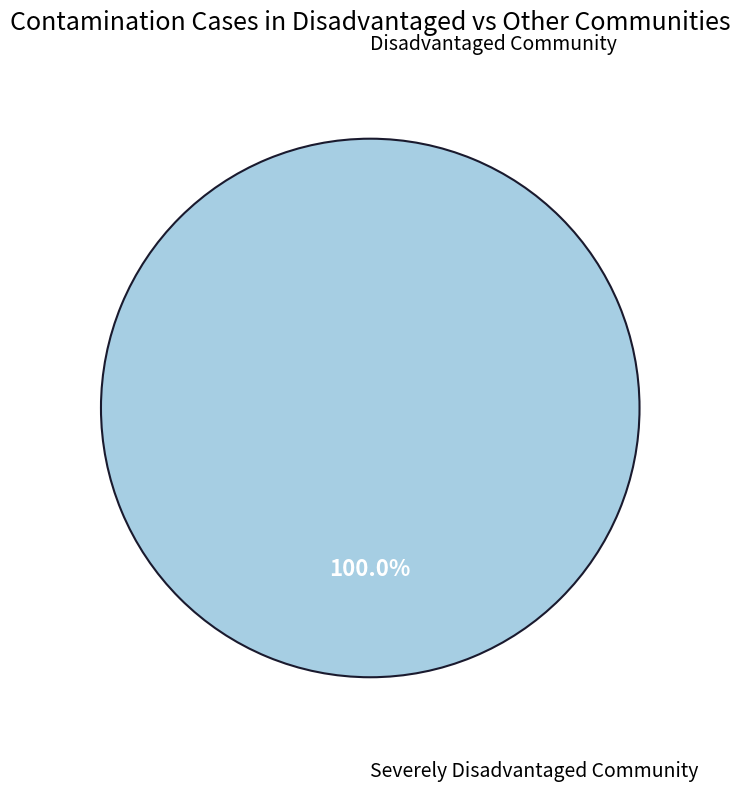

Between 1 and 0, which is larger?

1